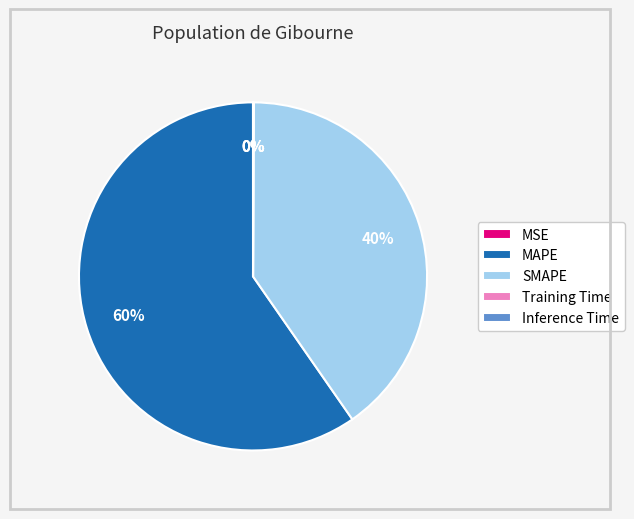

Which has a higher value, SMAPE or MAPE?

MAPE